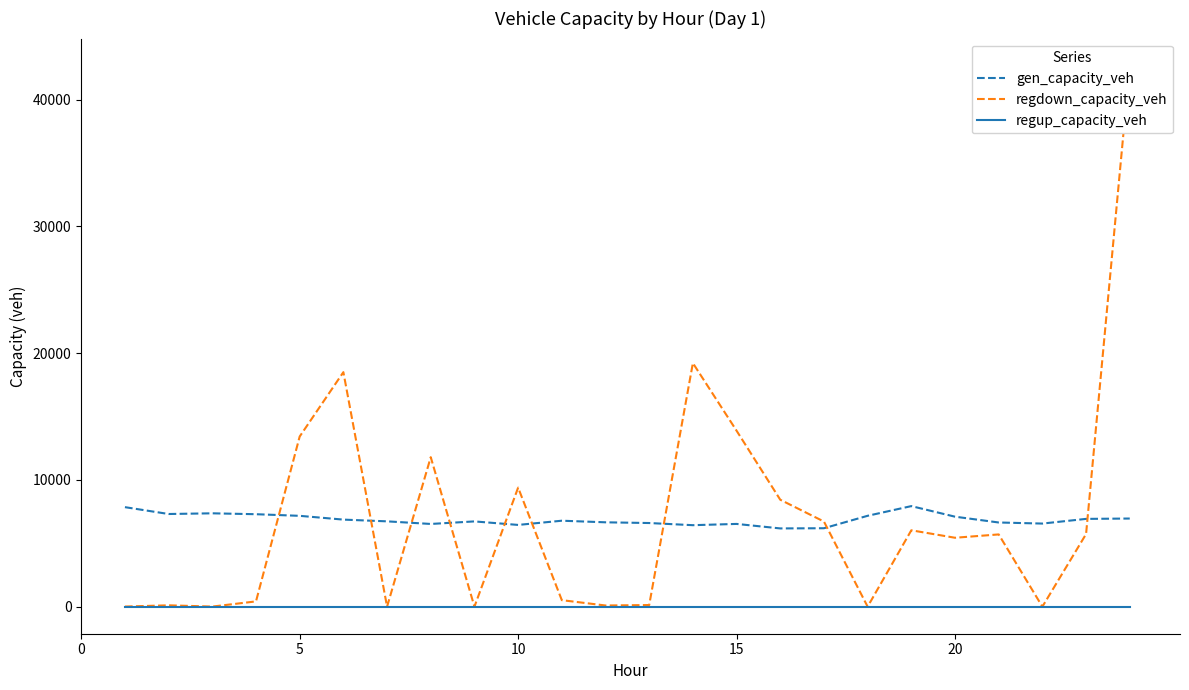

True or false: regup_capacity_veh and gen_capacity_veh intersect in this chart.

False